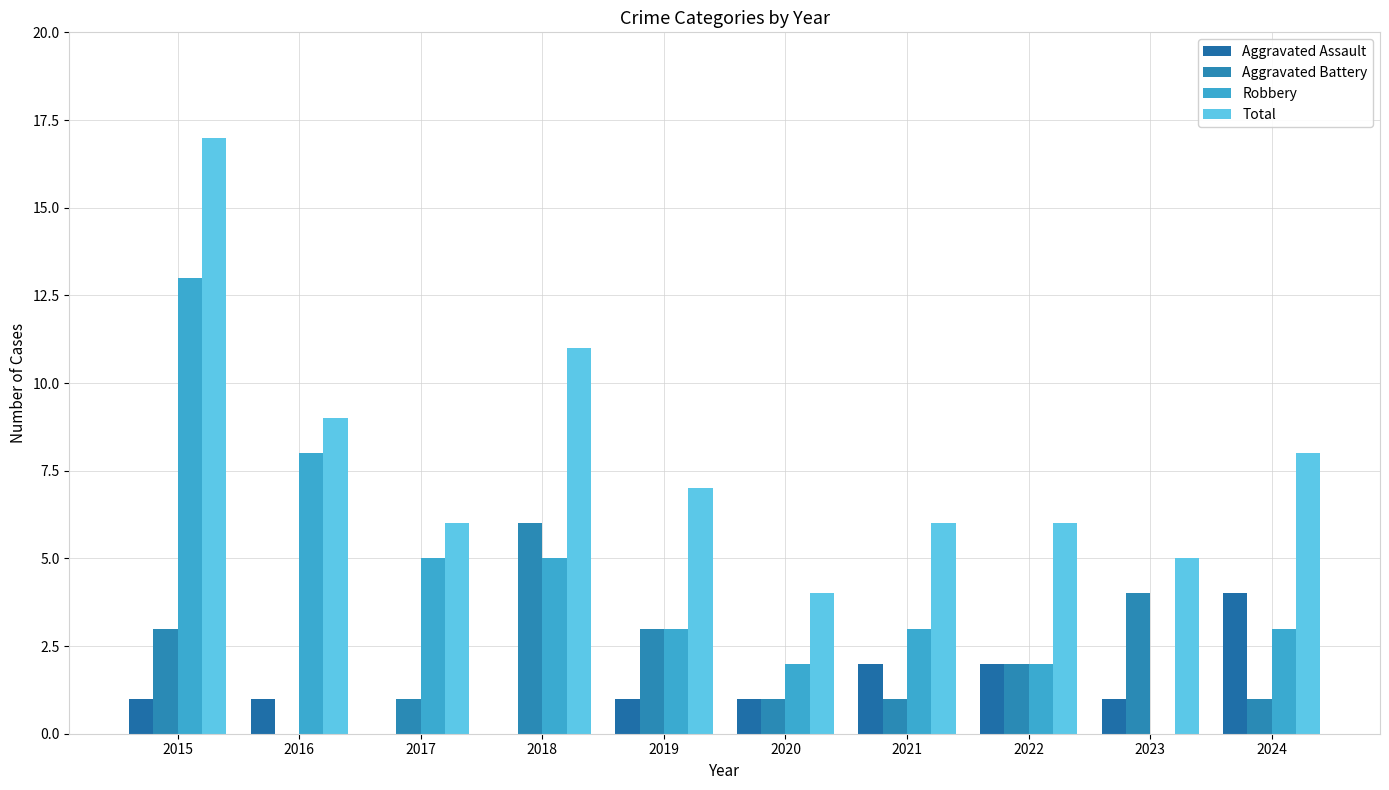

Is the value of Aggravated Assault at 2017 greater than the value of Aggravated Battery at 2022?

No